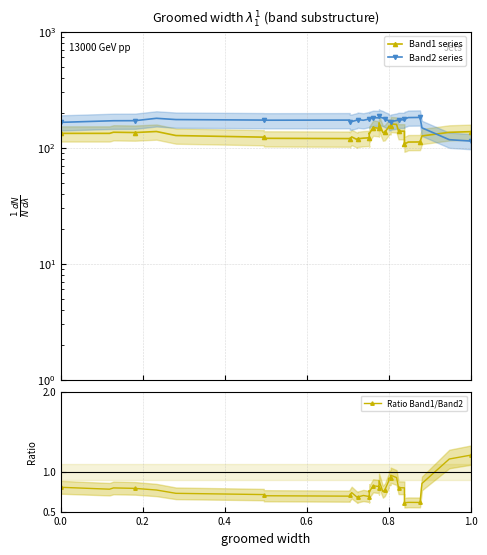

True or false: Ratio Band1/Band2 and Band2 series intersect in this chart.

False